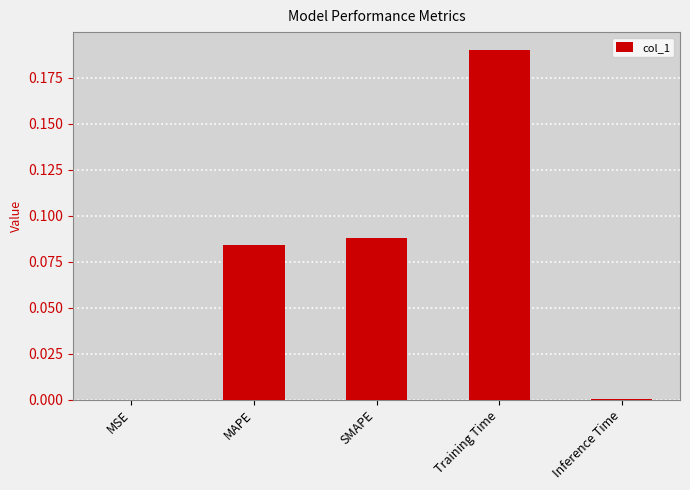

Which has a higher value, Training Time or MAPE?

Training Time